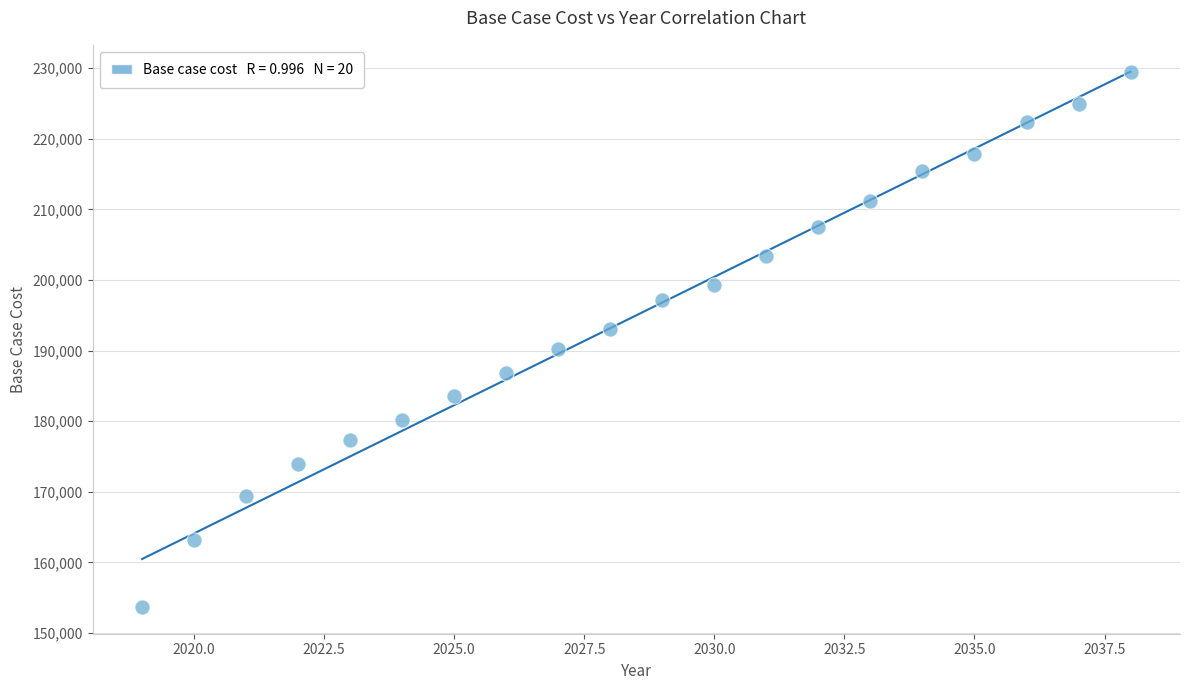

What is the range of X values (max minus min)?

19.0